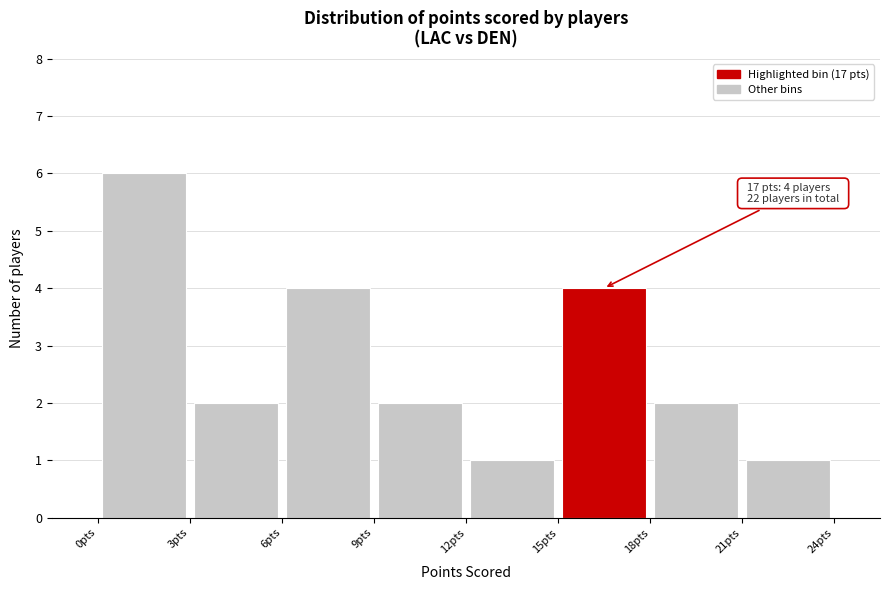

Over which range of the x-axis is the bar tallest?

0 to 3